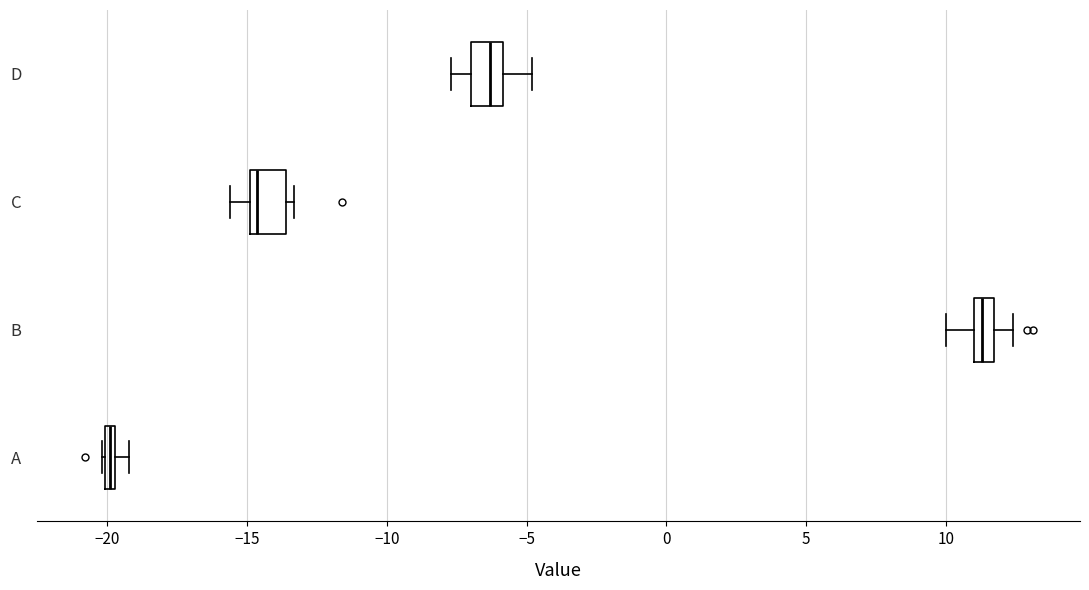

Where is the right edge of the box for C on the x-axis? The values are not printed on the chart, so give them approximately, as read against the axis.

-13.5